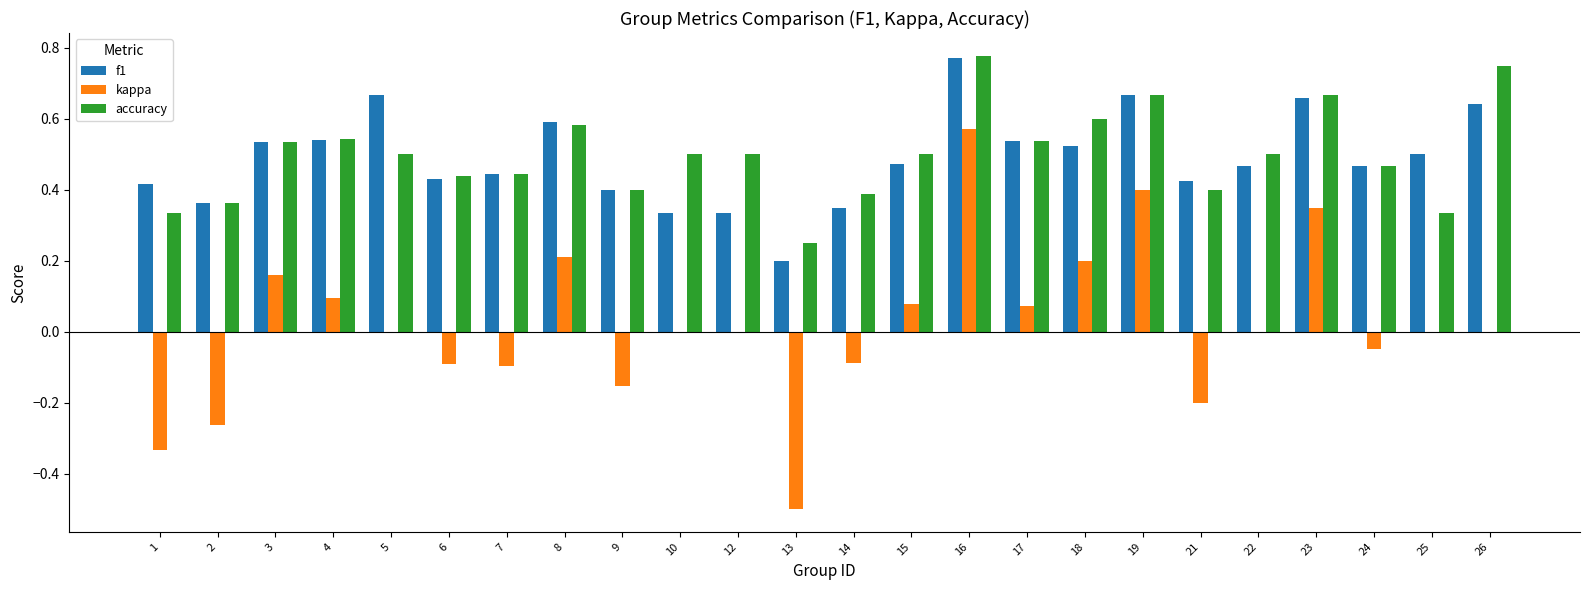

How many data points does each series have?

24